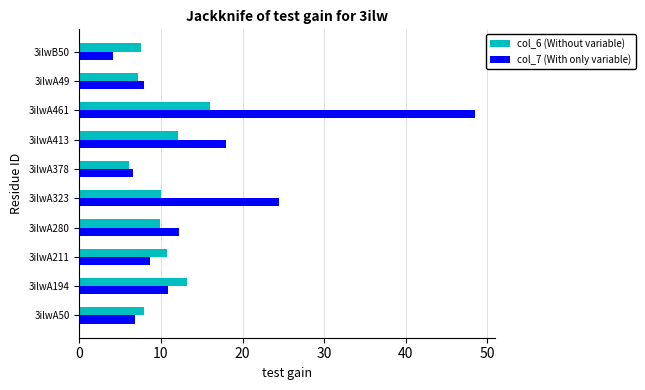

List the series in order of their peak value, lowest first.

col_6 (Without variable), col_7 (With only variable)